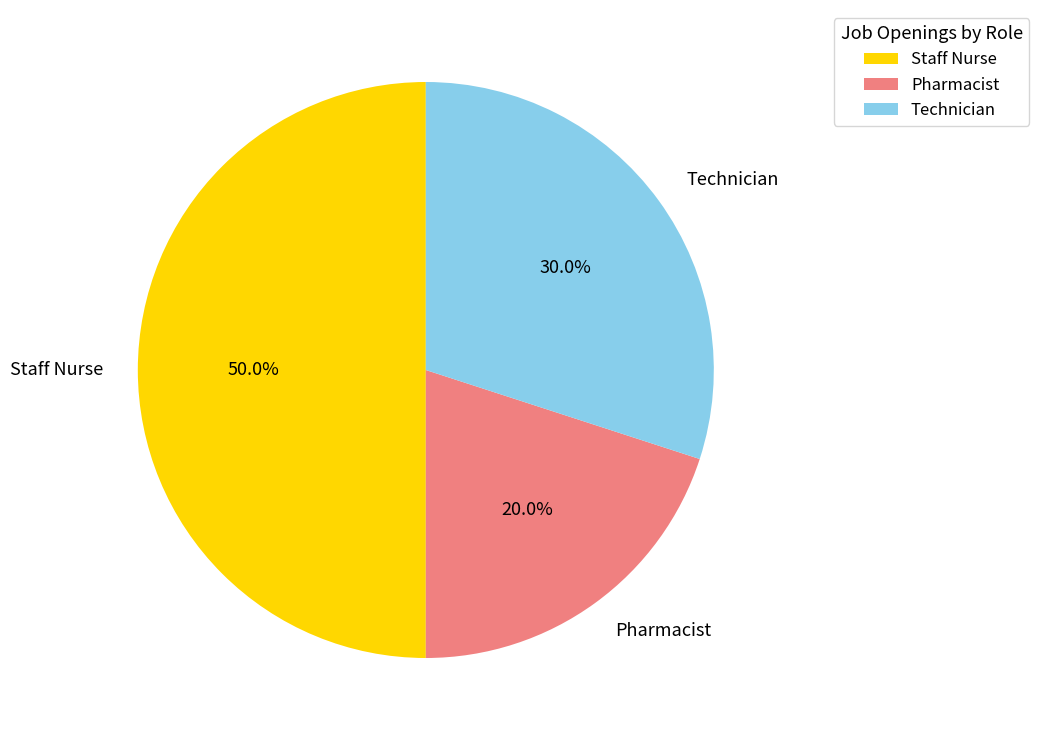

Between Technician and Pharmacist, which is larger?

Technician